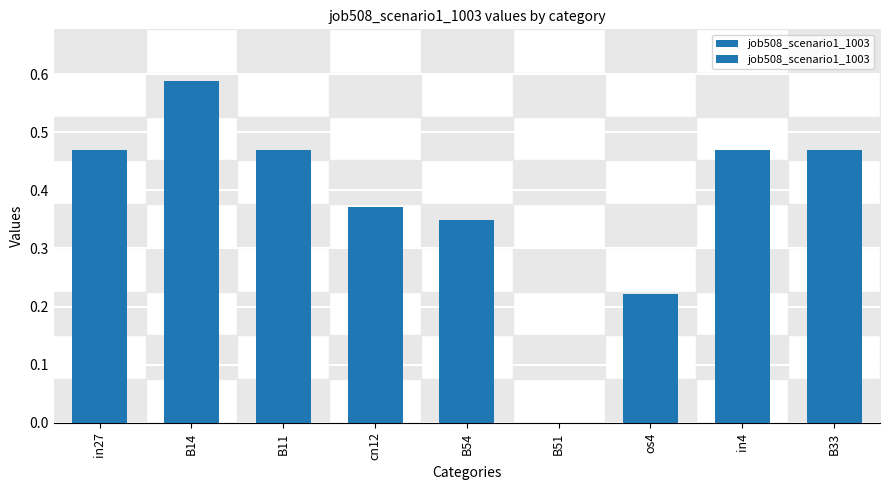

Are the bars grouped side by side (vs. stacked)?

No